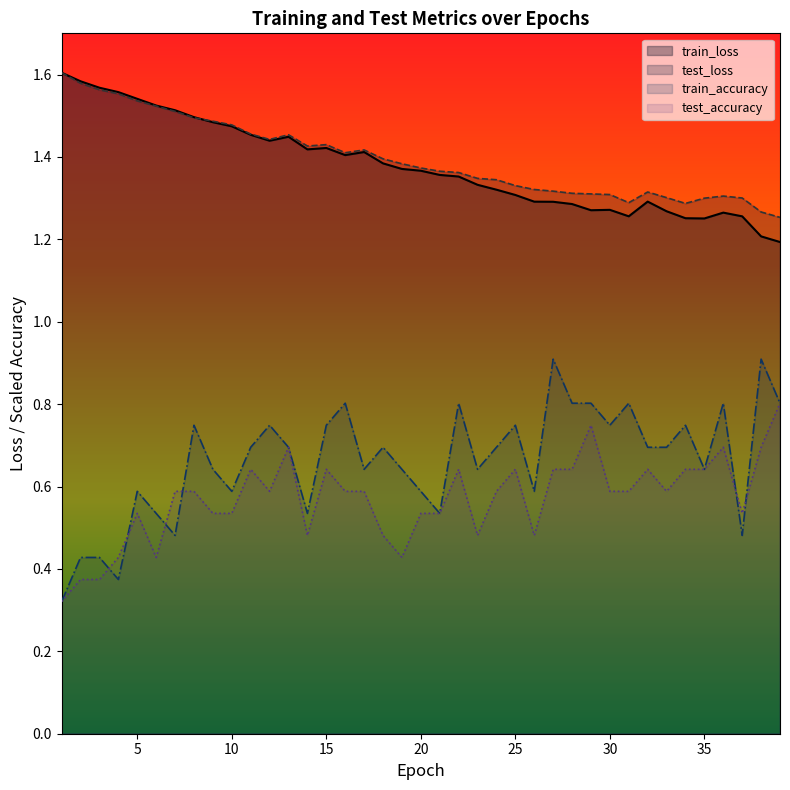

True or false: test_accuracy and test_loss intersect in this chart.

False